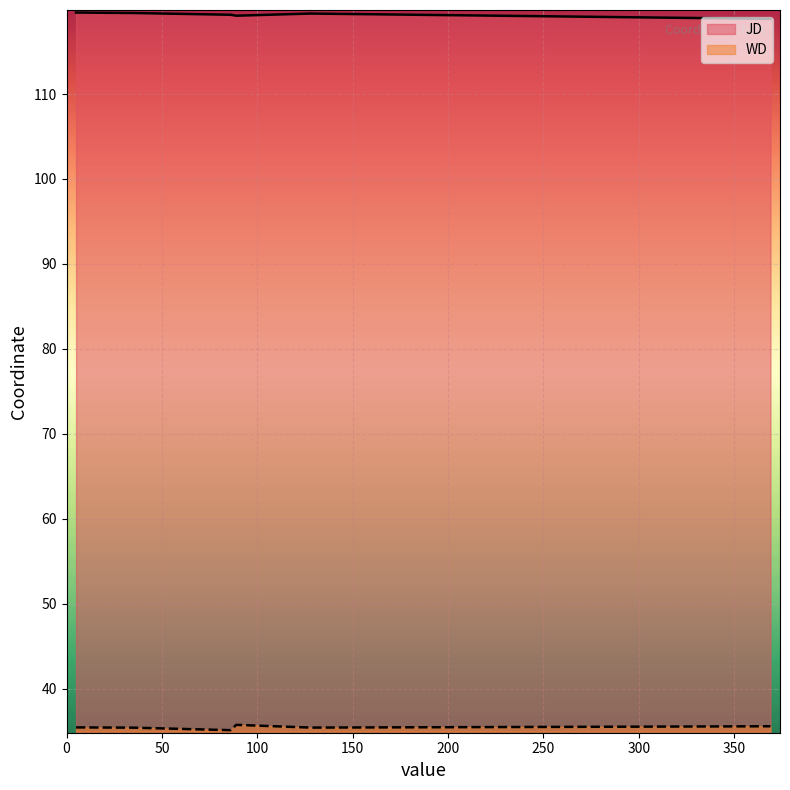

Which series has the largest total across all categories?

JD